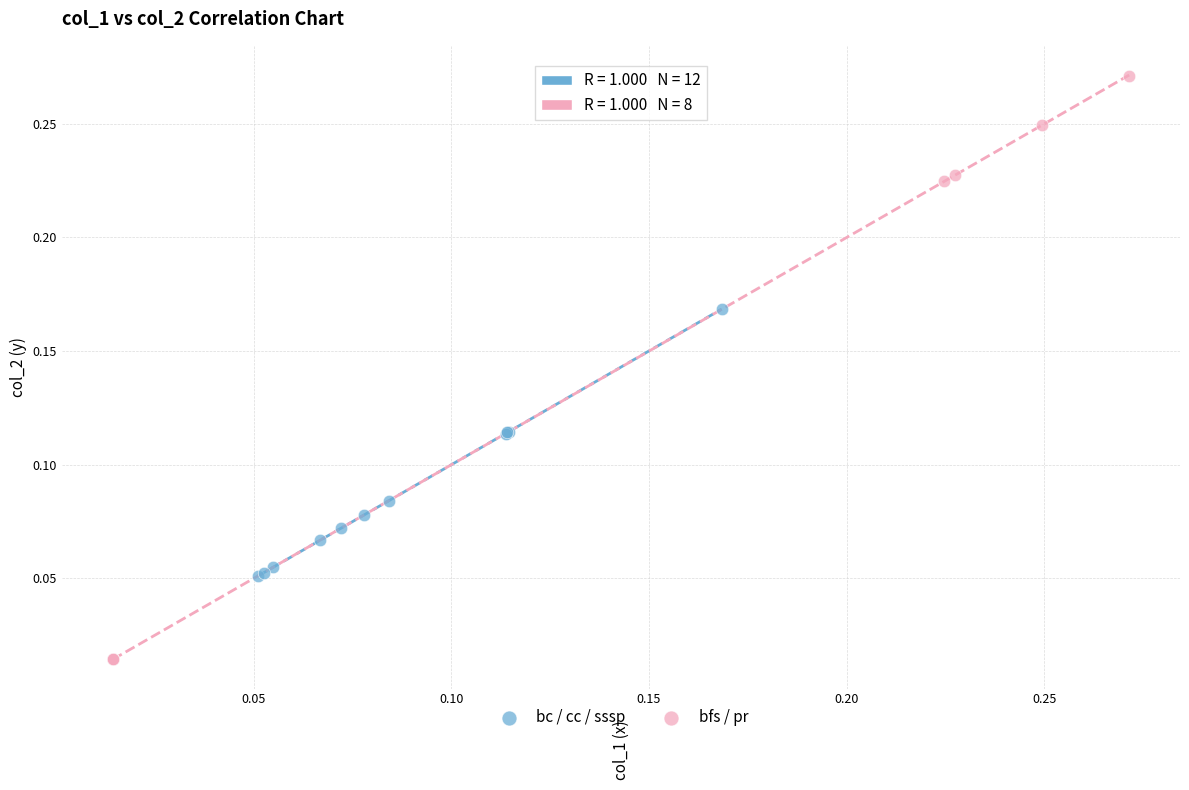

What are all the series names shown in the legend?

bc / cc / sssp, bfs / pr